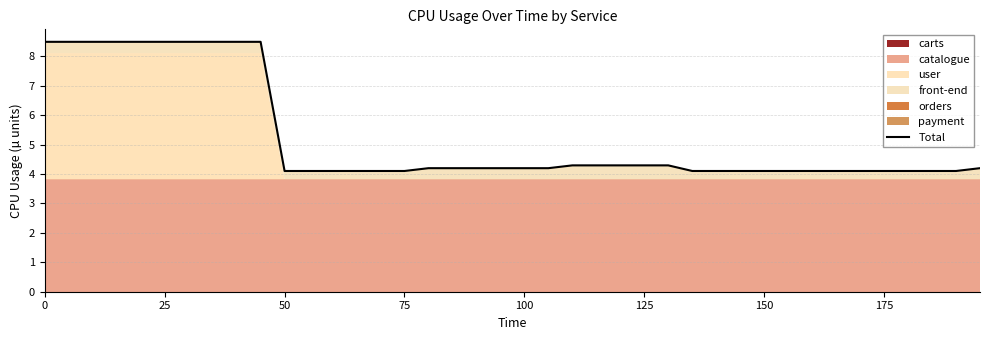

What is the minimum value shown in the chart?

4.1